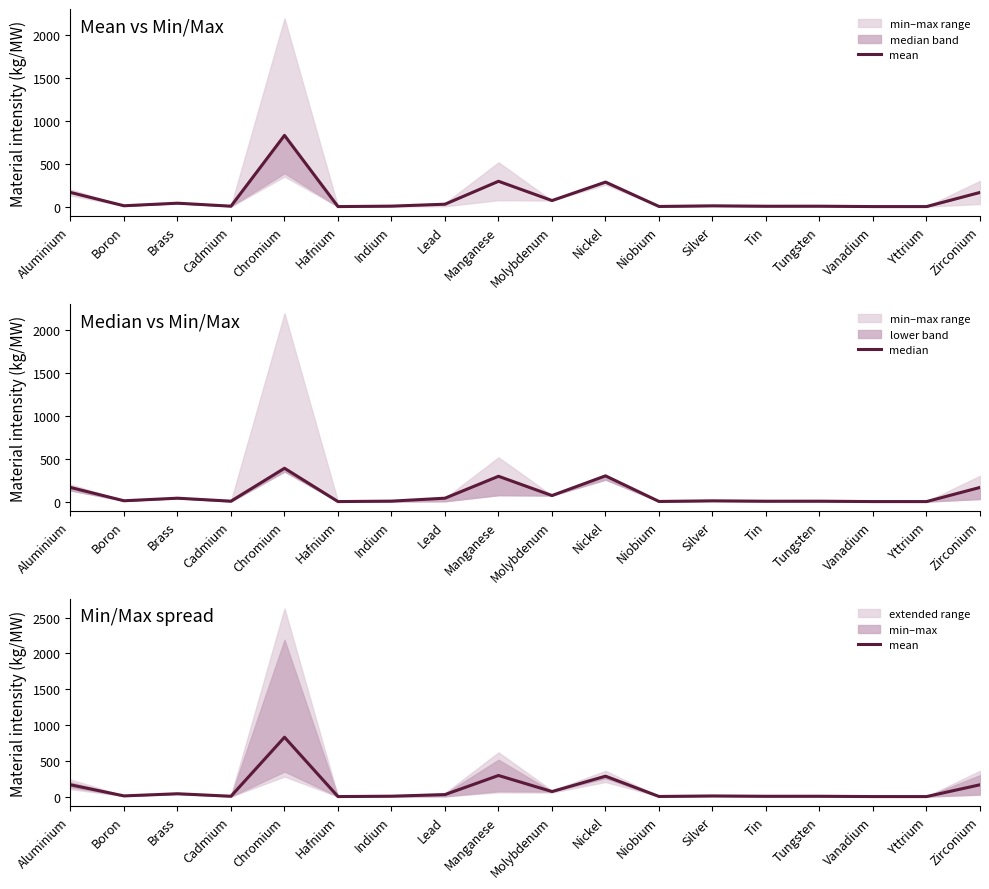

The mean series shows 285.2 at Nickel. True or false?

True